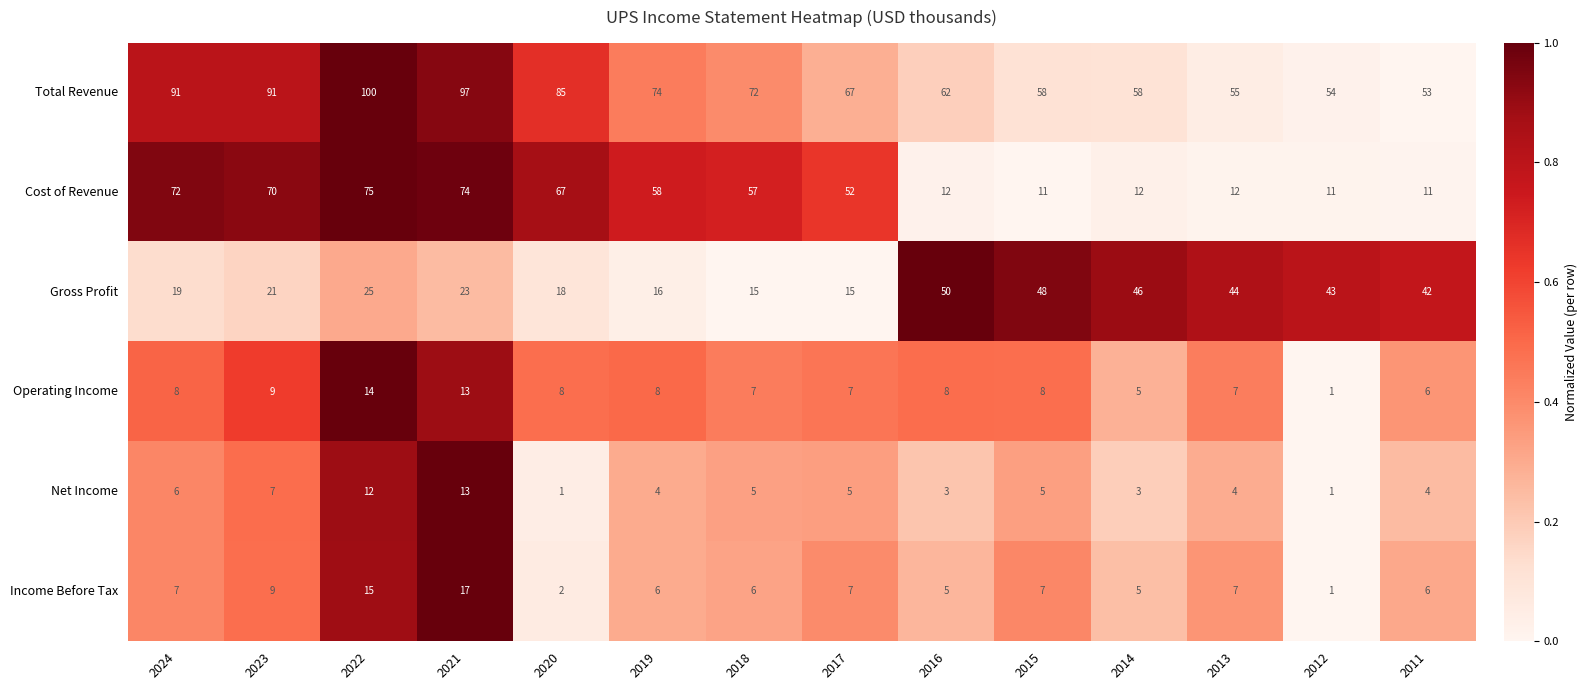

Which series has the largest total across all categories?

Total Revenue